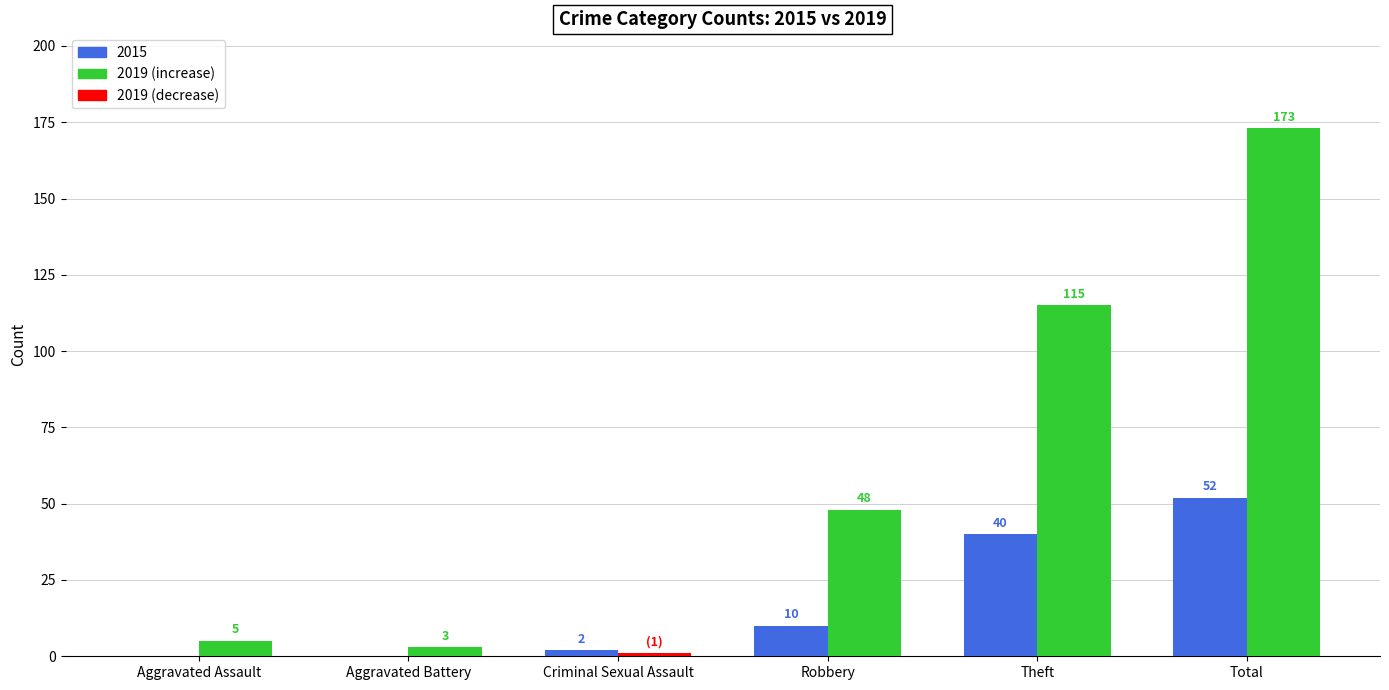

At which category is the sum across all series the highest?

Total